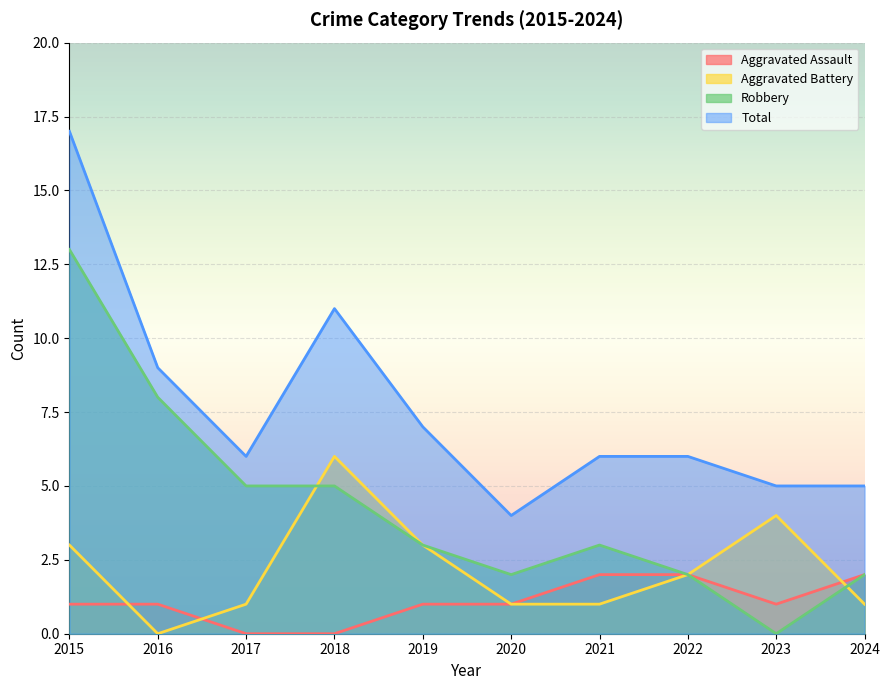

What is the average value of the Robbery series?

4